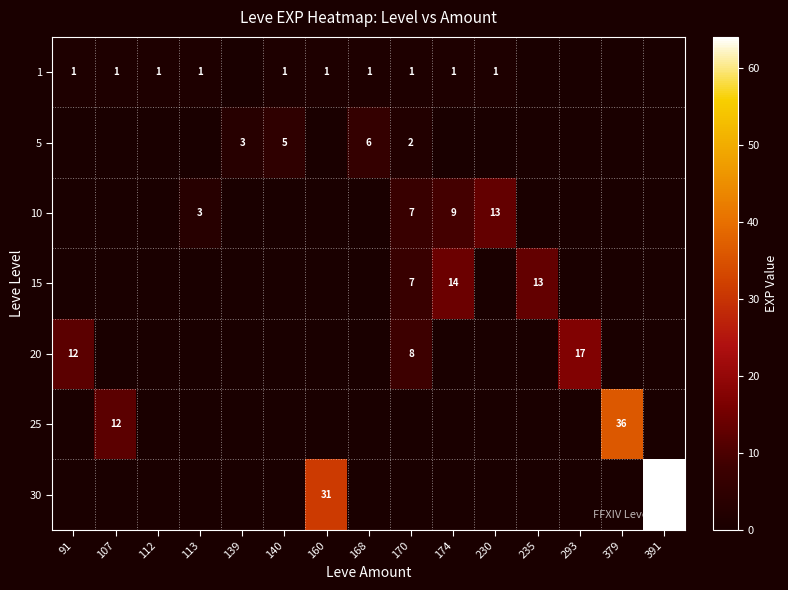

True or false: 1 has a value of 1 at 168.

True